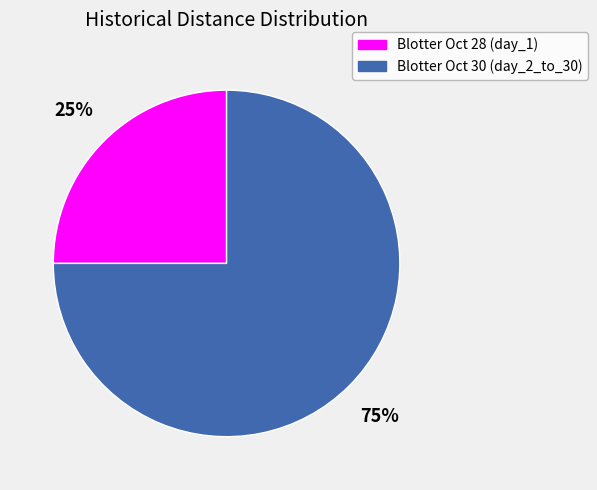

Is there any slice that represents more than half of the pie?

Yes